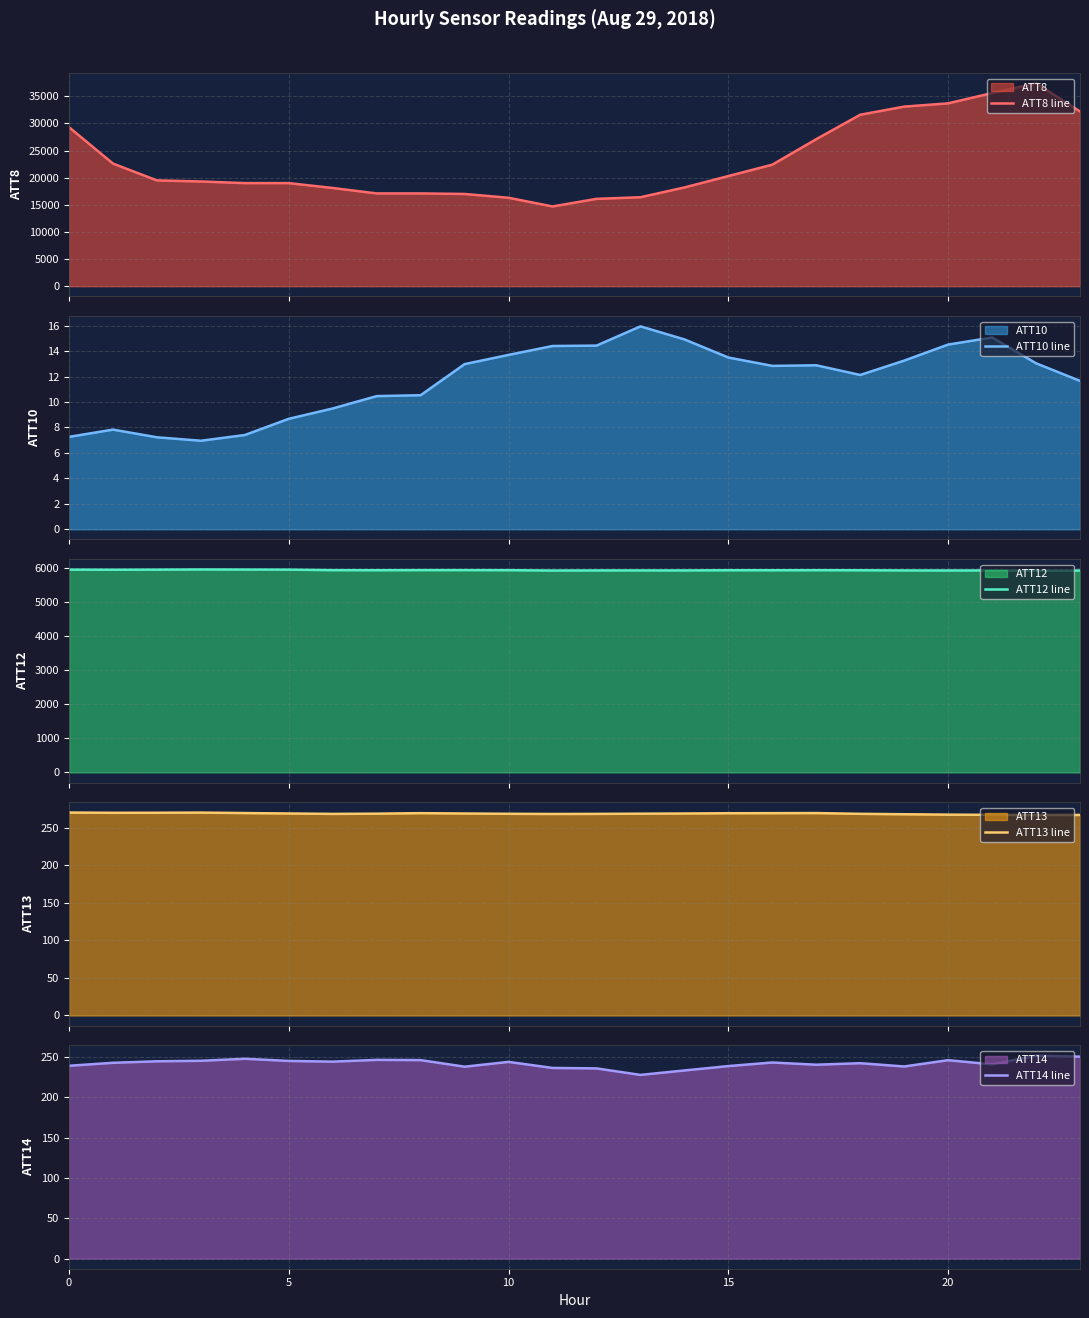

How many interior local valleys does the ATT8 line series have?

1